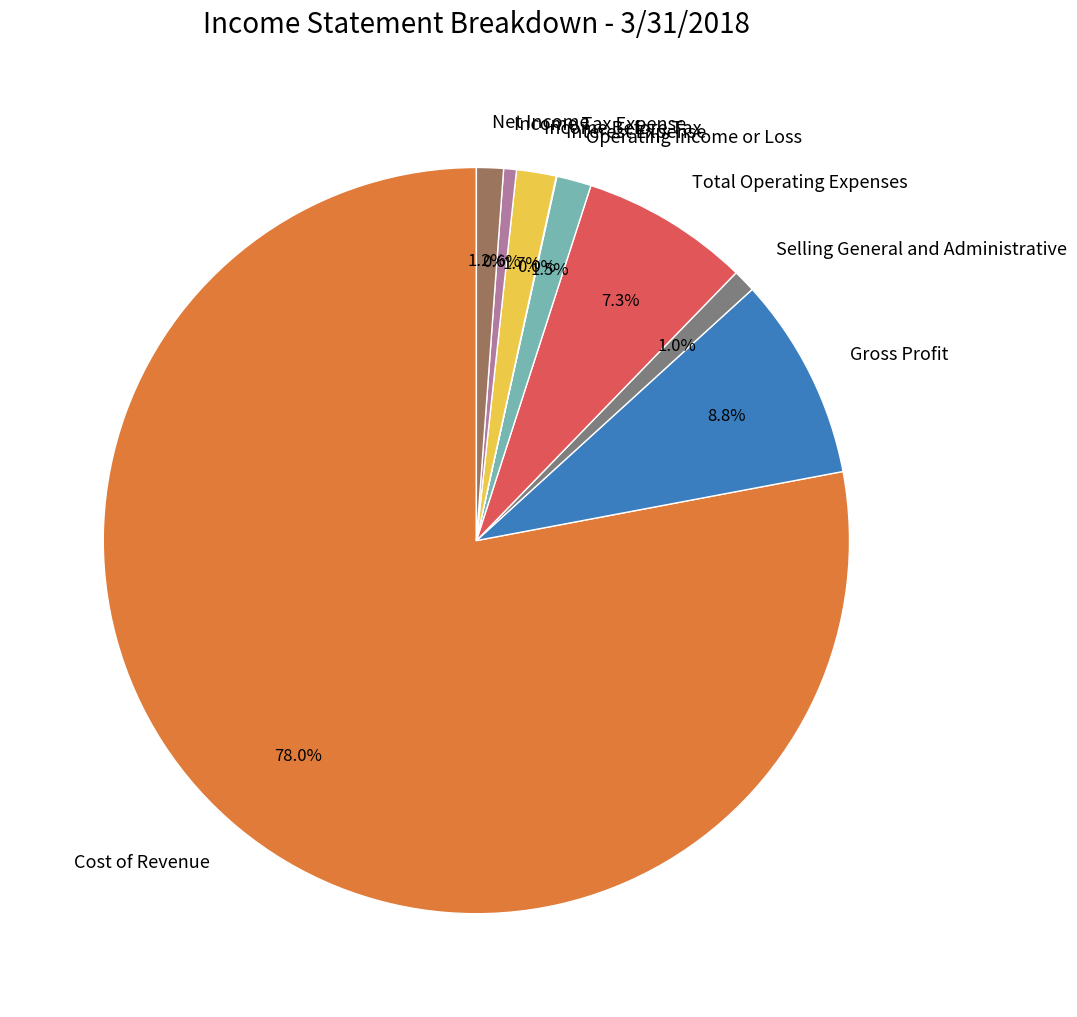

Which has a higher value, Total Operating Expenses or Gross Profit?

Gross Profit